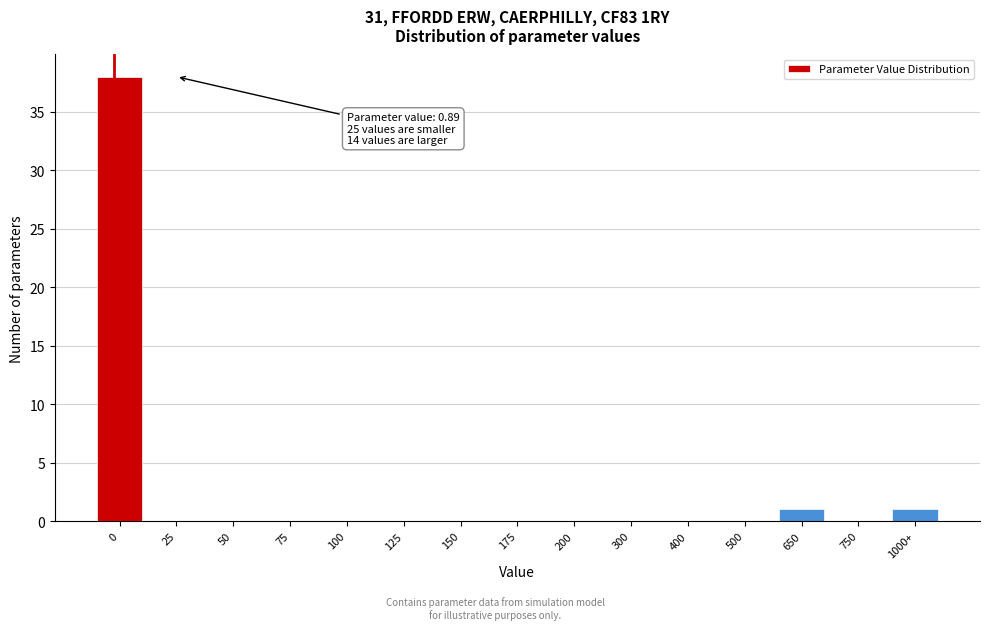

Reading left to right, what are all the values shown in this chart?

0=38	25=0	50=0	75=0	100=0	125=0	150=0	175=0	200=0	300=0	400=0	500=0	650=1	750=0	1000+=1